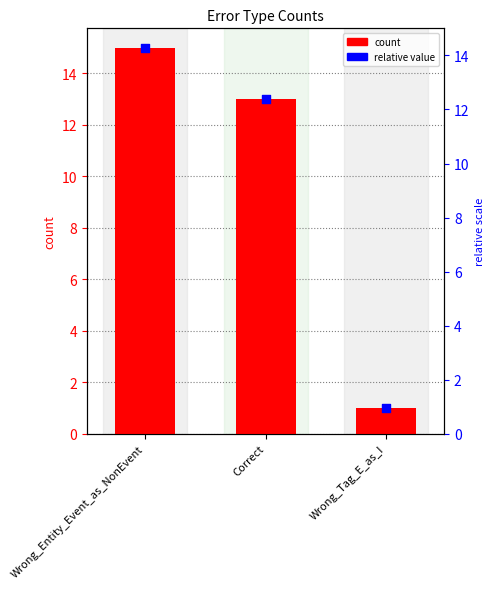

Which series contains the highest Y value?

count